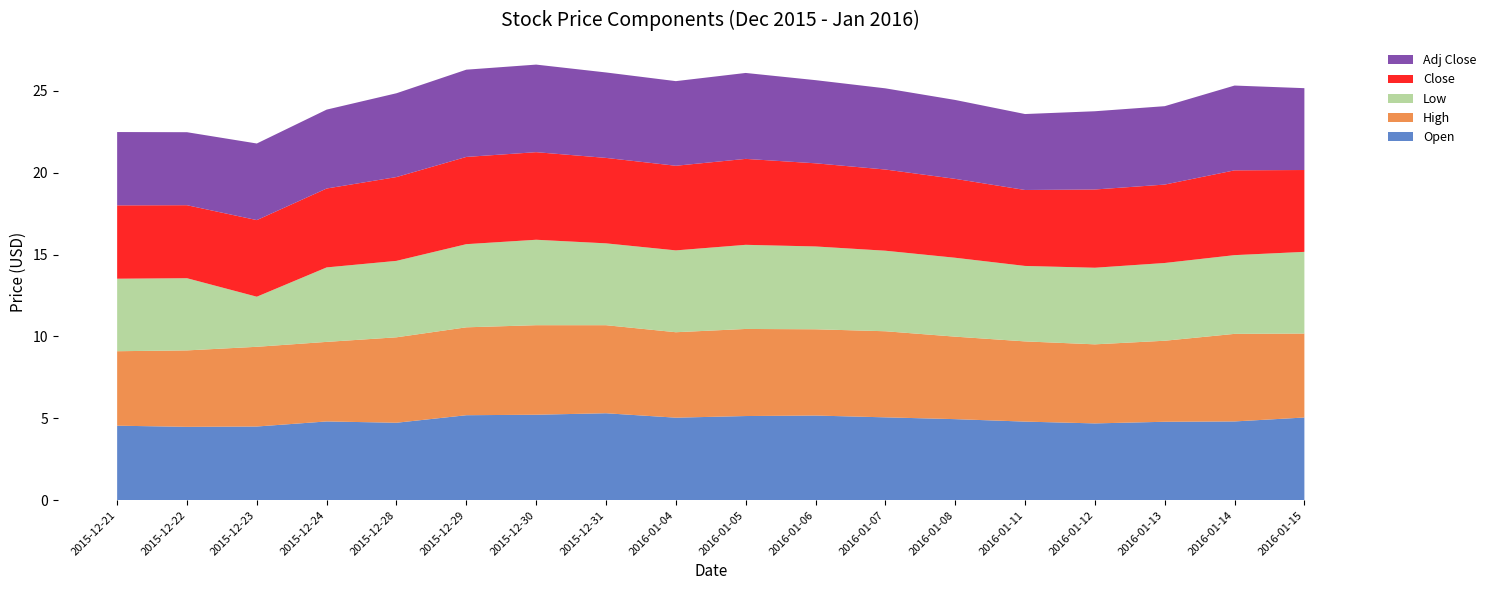

Reading left to right, transcribe all the data shown in this chart.

Open: 2015-12-21=4.5	2015-12-22=4.5	2015-12-23=4.5	2015-12-24=4.8	2015-12-28=4.7	2015-12-29=5.2	2015-12-30=5.2	2015-12-31=5.3	2016-01-04=5.0	2016-01-05=5.1	2016-01-06=5.2	2016-01-07=5.1	2016-01-08=5.0	2016-01-11=4.8	2016-01-12=4.7	2016-01-13=4.8	2016-01-14=4.8	2016-01-15=5.0
High: 2015-12-21=4.5	2015-12-22=4.7	2015-12-23=4.9	2015-12-24=4.9	2015-12-28=5.2	2015-12-29=5.4	2015-12-30=5.5	2015-12-31=5.4	2016-01-04=5.2	2016-01-05=5.3	2016-01-06=5.3	2016-01-07=5.3	2016-01-08=5.0	2016-01-11=4.9	2016-01-12=4.8	2016-01-13=5.0	2016-01-14=5.3	2016-01-15=5.1
Low: 2015-12-21=4.4	2015-12-22=4.4	2015-12-23=3.1	2015-12-24=4.5	2015-12-28=4.7	2015-12-29=5.1	2015-12-30=5.2	2015-12-31=5.0	2016-01-04=5.0	2016-01-05=5.1	2016-01-06=5.1	2016-01-07=4.9	2016-01-08=4.8	2016-01-11=4.6	2016-01-12=4.7	2016-01-13=4.8	2016-01-14=4.8	2016-01-15=5.0
Close: 2015-12-21=4.5	2015-12-22=4.5	2015-12-23=4.7	2015-12-24=4.8	2015-12-28=5.1	2015-12-29=5.3	2015-12-30=5.3	2015-12-31=5.2	2016-01-04=5.2	2016-01-05=5.2	2016-01-06=5.1	2016-01-07=5.0	2016-01-08=4.8	2016-01-11=4.6	2016-01-12=4.8	2016-01-13=4.8	2016-01-14=5.2	2016-01-15=5.0
Adj Close: 2015-12-21=4.5	2015-12-22=4.5	2015-12-23=4.7	2015-12-24=4.8	2015-12-28=5.1	2015-12-29=5.3	2015-12-30=5.3	2015-12-31=5.2	2016-01-04=5.2	2016-01-05=5.2	2016-01-06=5.1	2016-01-07=5.0	2016-01-08=4.8	2016-01-11=4.6	2016-01-12=4.8	2016-01-13=4.8	2016-01-14=5.2	2016-01-15=5.0